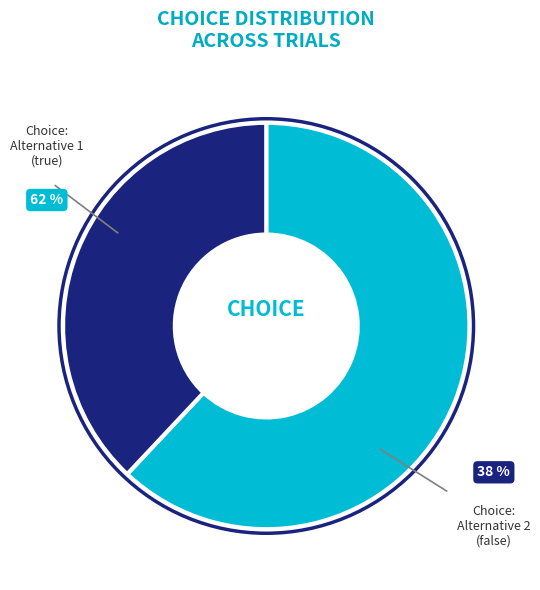

Count the number of slices in the pie.

2